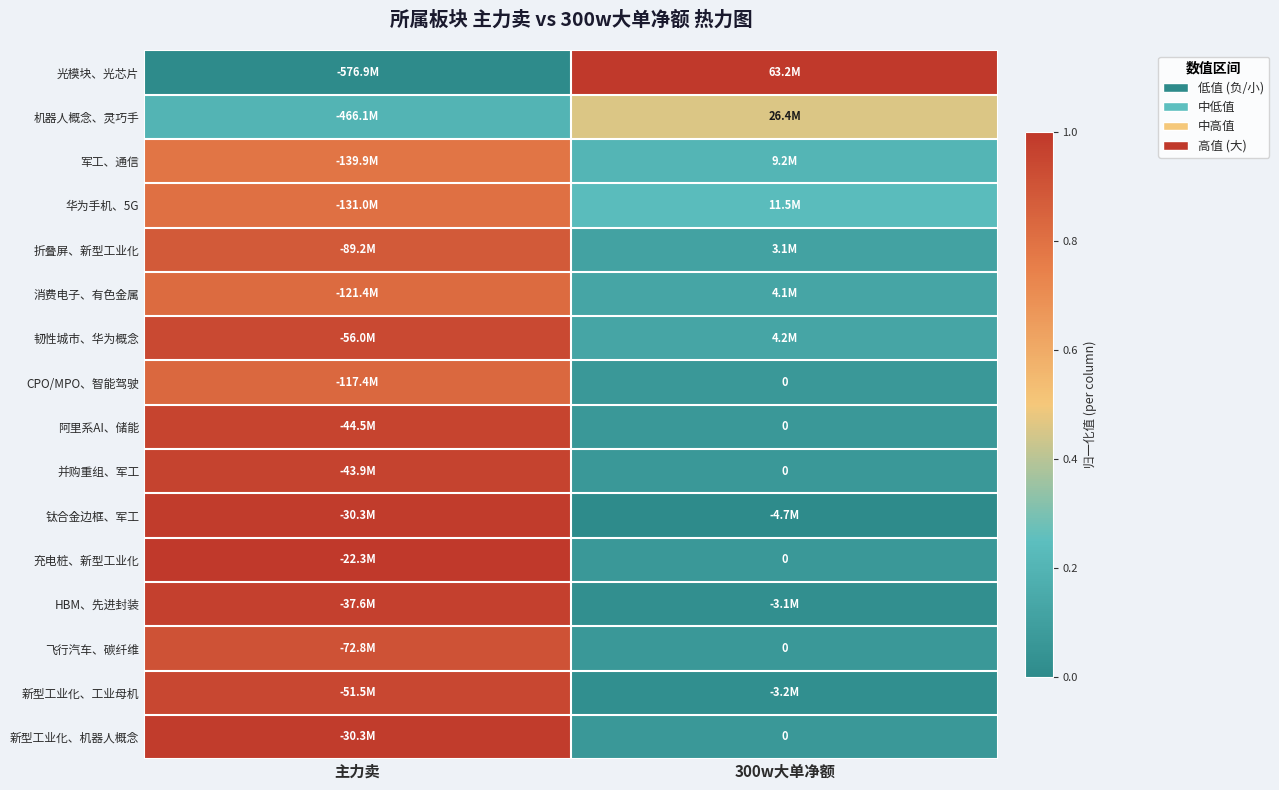

Is it true that HBM、先进封装 equals 1.0 at 主力卖?

True